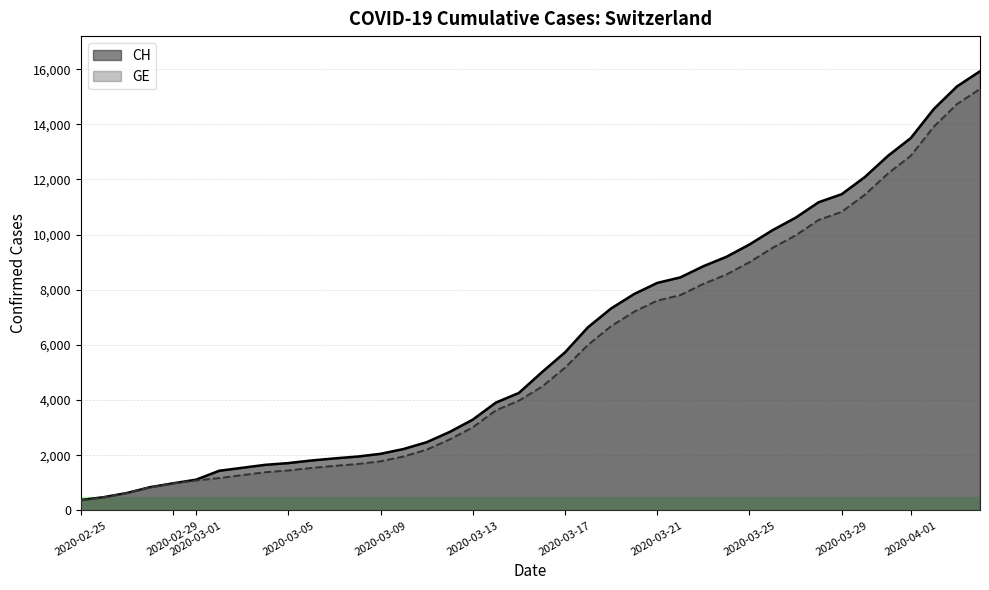

What is the value of the CH point at the 2nd from the left?

479